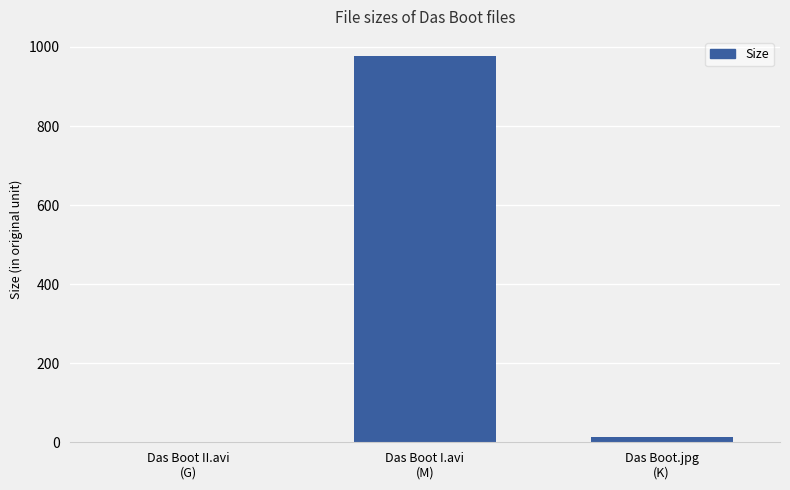

The chart shows a value of 14.0 at Das Boot.jpg
(K). True or false?

True